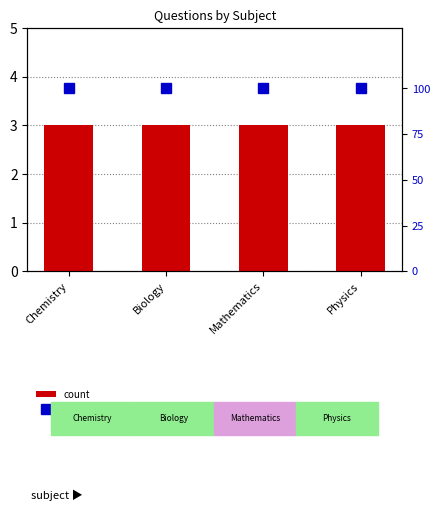

At Chemistry, list the series in order from smallest to largest.

count, percentile rank within the sample